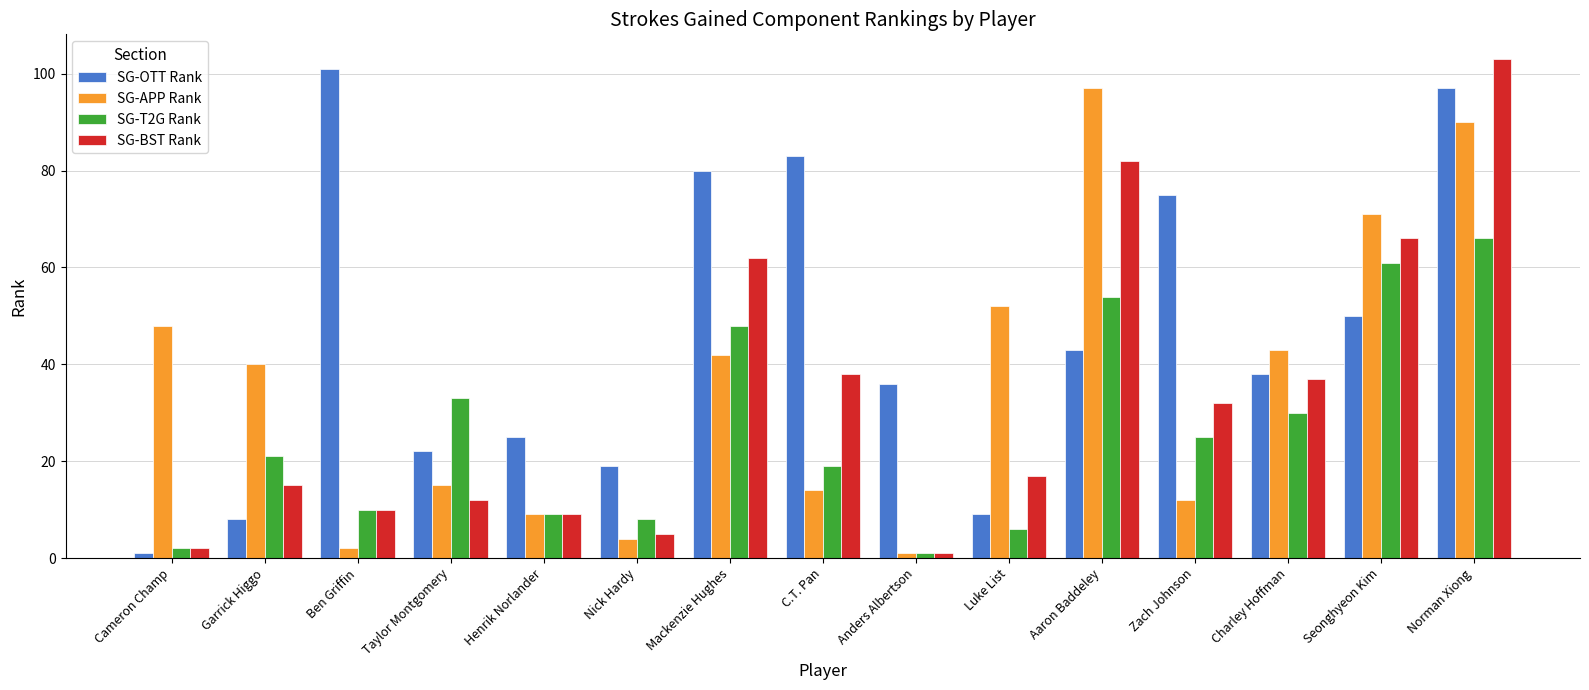

What is the spread (max minus min) of values at Mackenzie Hughes?

38